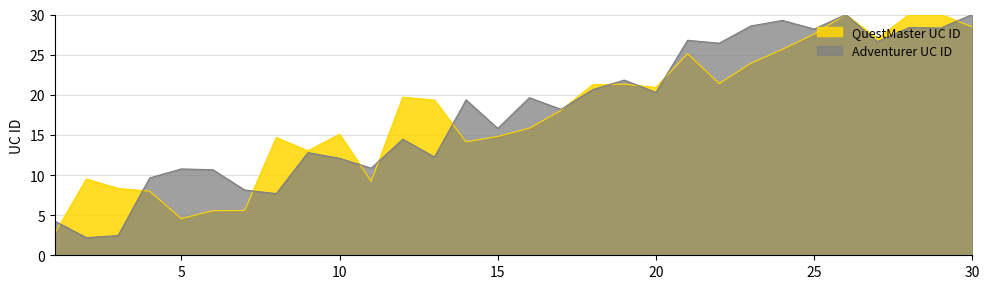

Is it true that QuestMaster UC ID equals 22 at 22?

True